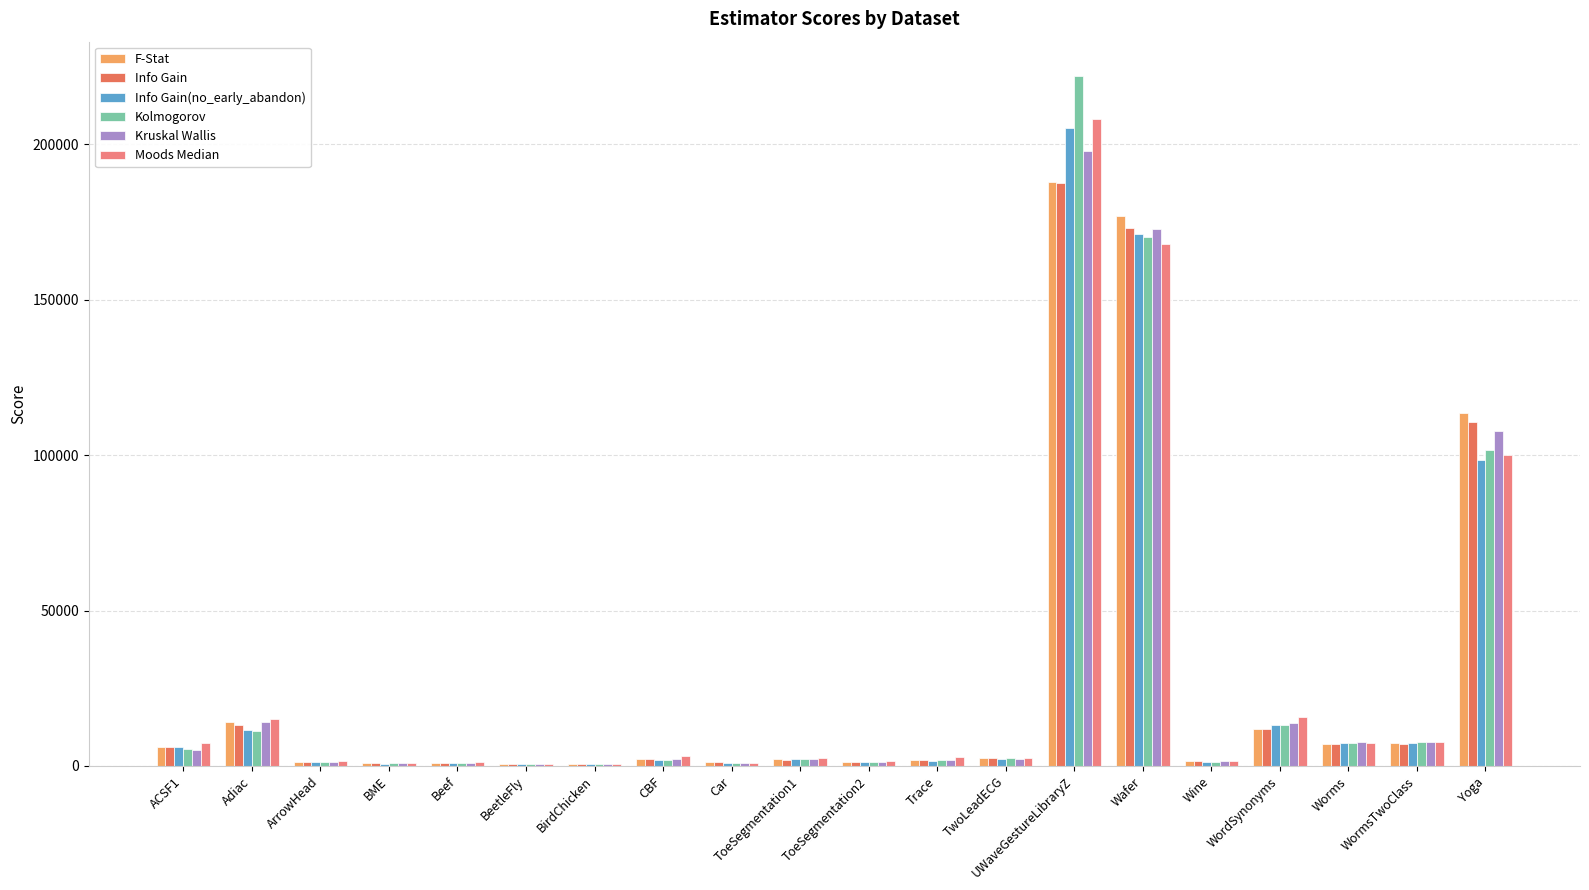

Is the value of Info Gain at UWaveGestureLibraryZ greater than the value of Moods Median at ToeSegmentation2?

Yes